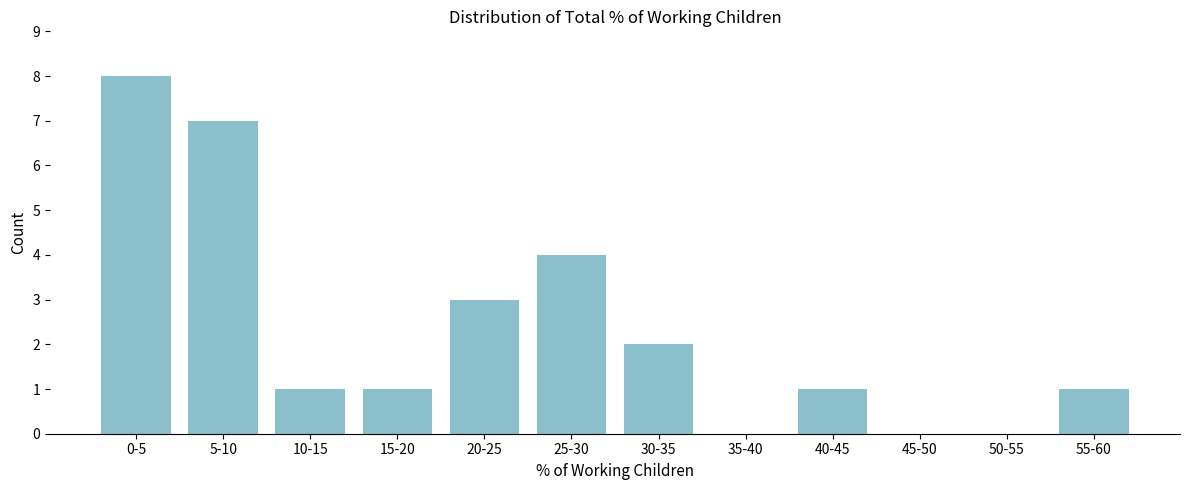

Reading right to left, list all the values displayed in this chart.

55-60=1	50-55=0	45-50=0	40-45=1	35-40=0	30-35=2	25-30=4	20-25=3	15-20=1	10-15=1	5-10=7	0-5=8